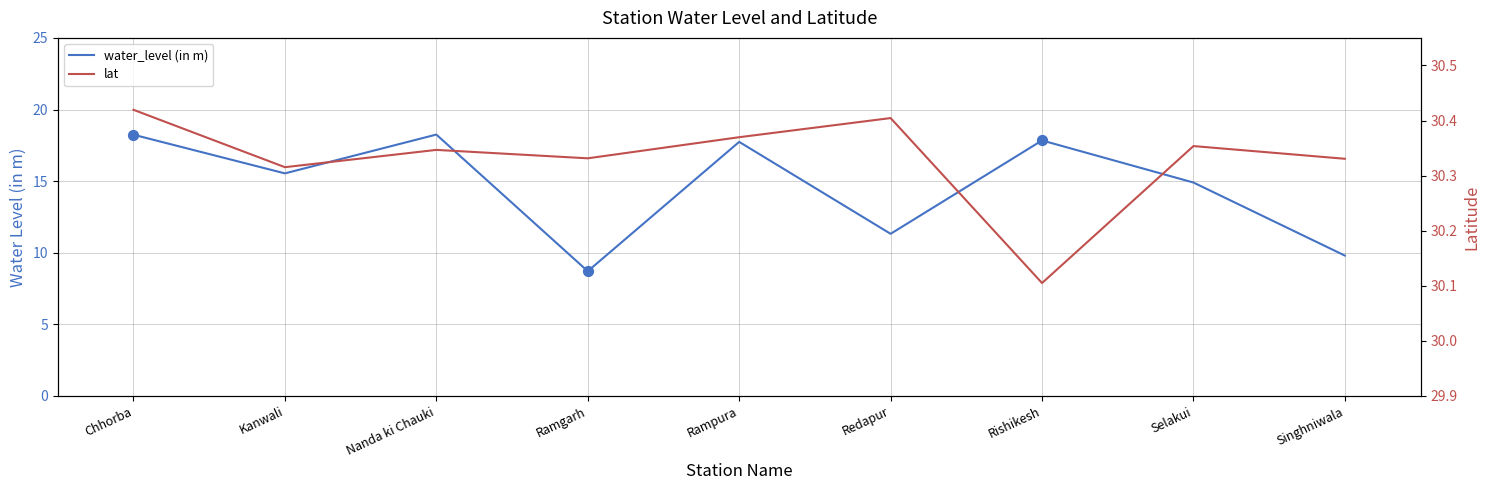

Which series has the largest total across all categories?

lat